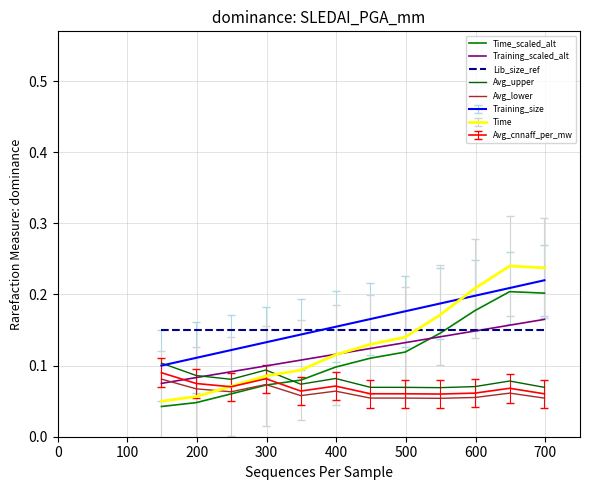

How many times do Time_scaled_alt and Avg_upper cross each other?

1